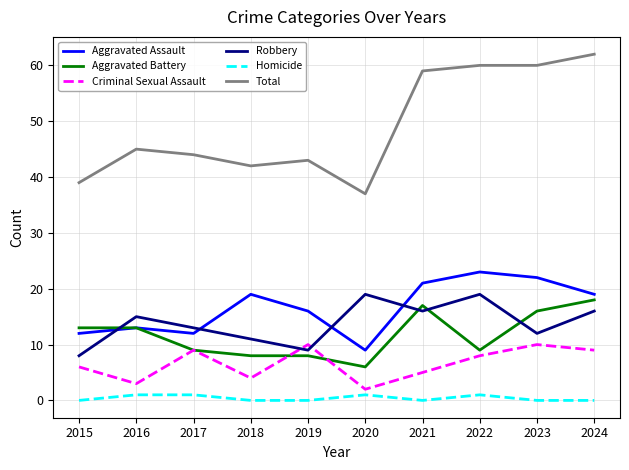

Rank the series at 2019 from highest to lowest value.

Total, Aggravated Assault, Criminal Sexual Assault, Robbery, Aggravated Battery, Homicide